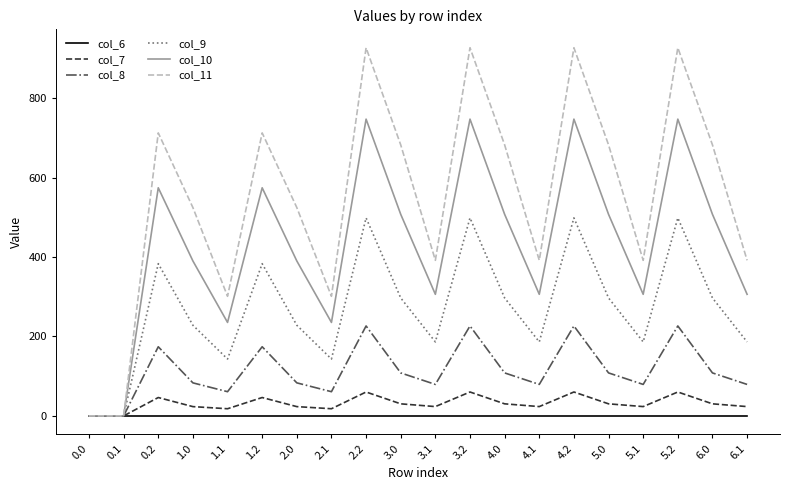

Count the number of data series in this chart.

6